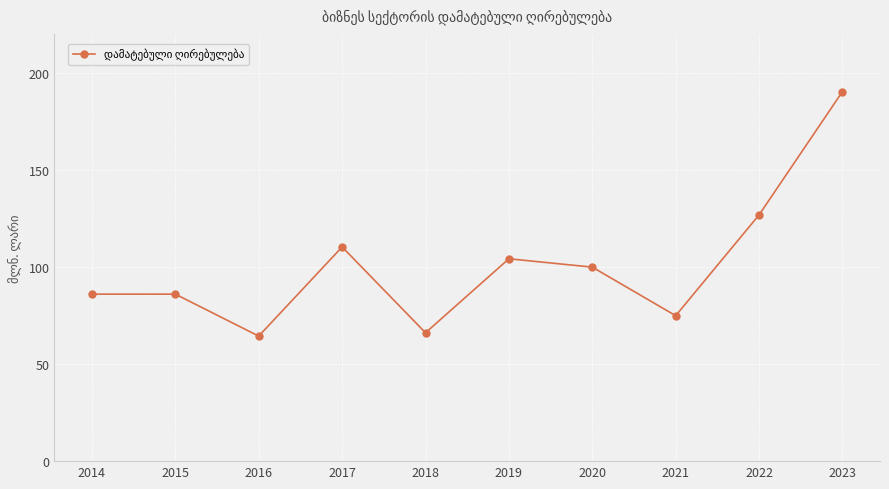

Which has a higher value, 2022 or 2023?

2023